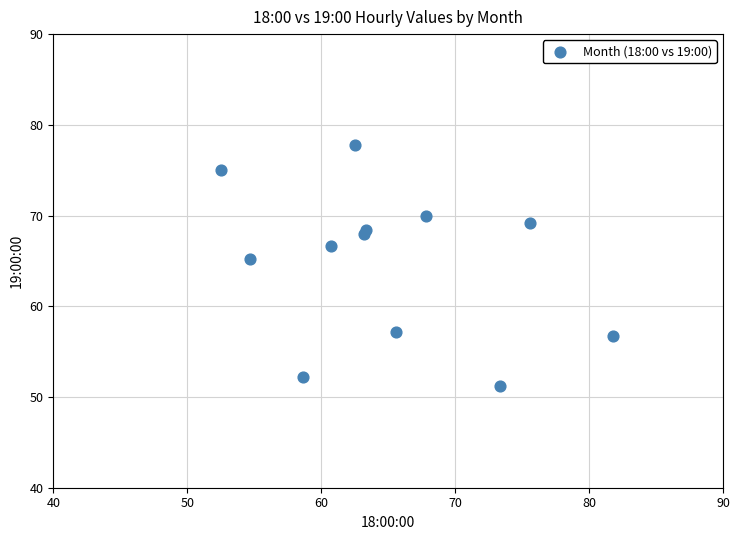

What Y value in the scatter plot is closest to 64?

65.2